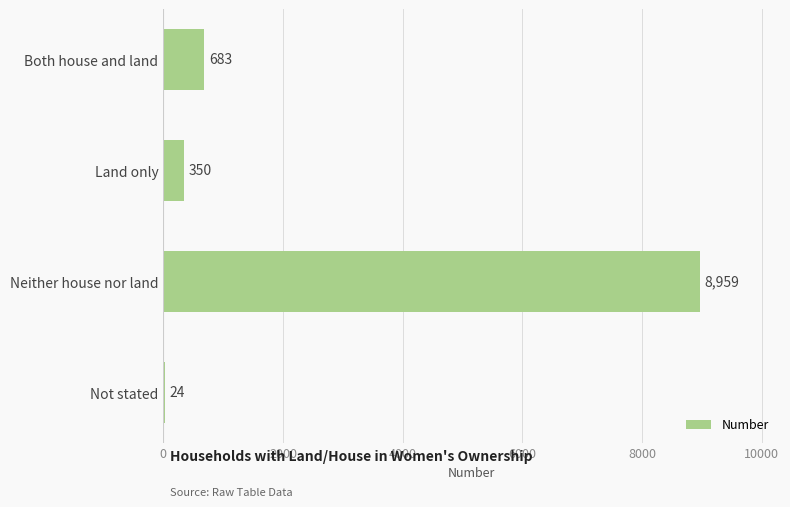

What is the change in value from Both house and land to Neither house nor land?

+8276